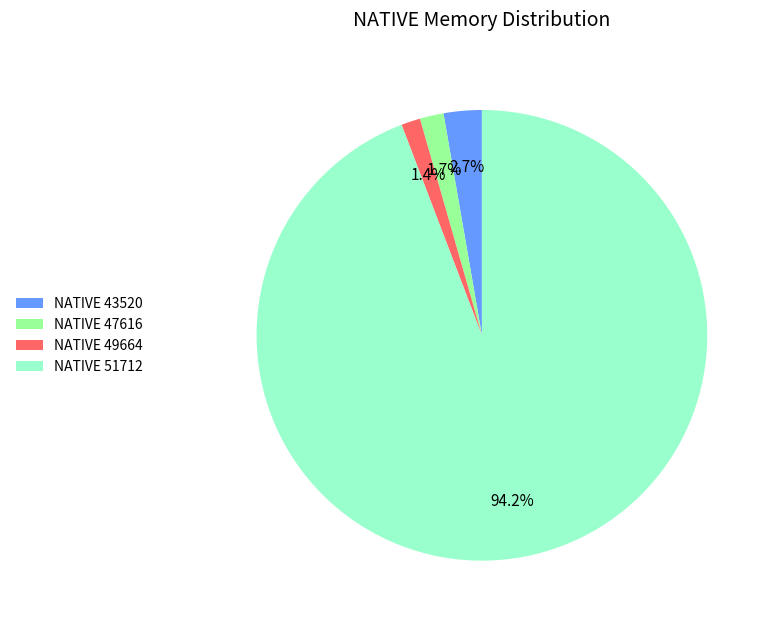

Which category accounts for the majority?

NATIVE 51712